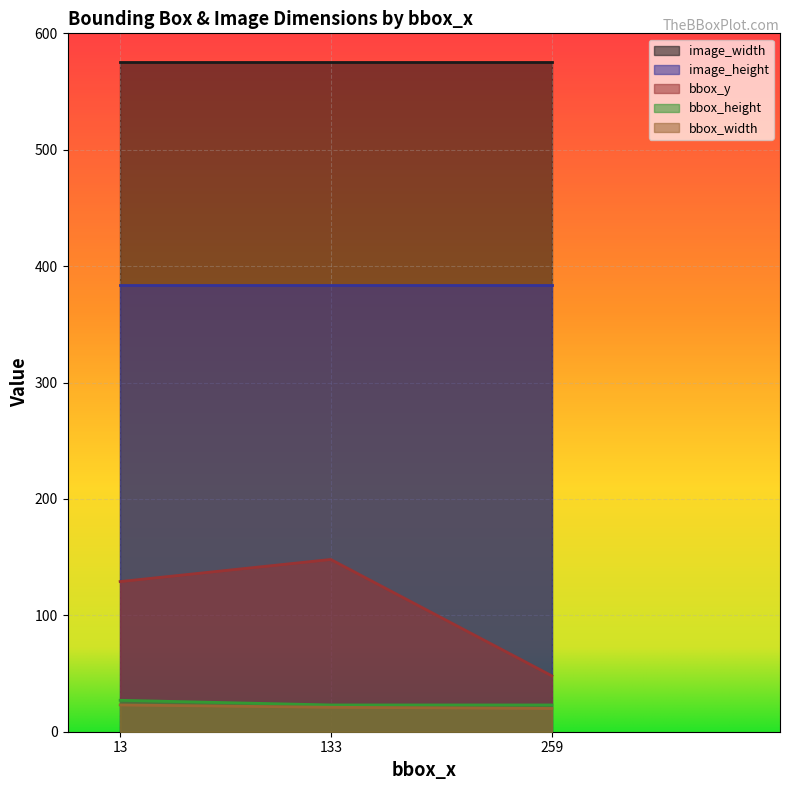

At how many categories does at least one series exceed 83?

3